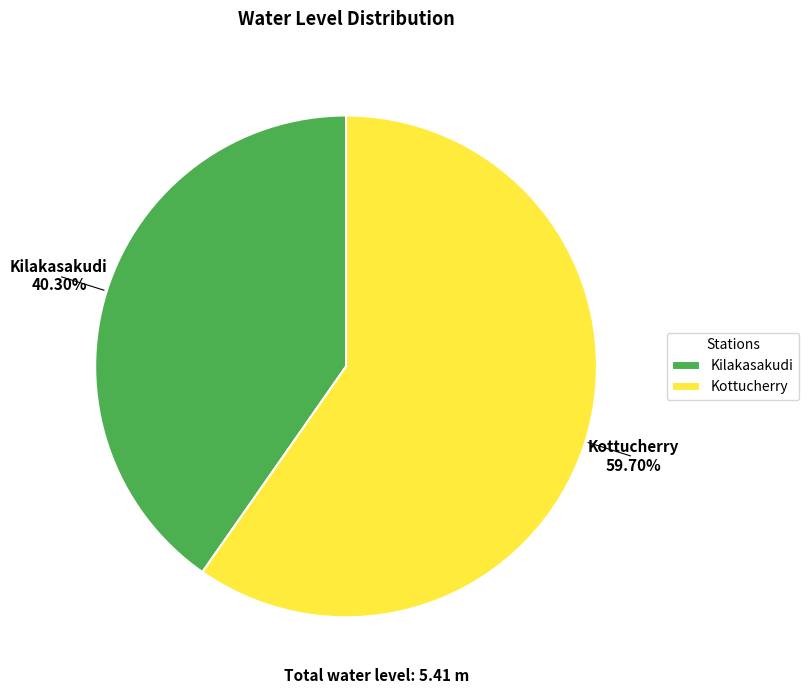

Which has a higher value, Kilakasakudi or Kottucherry?

Kottucherry